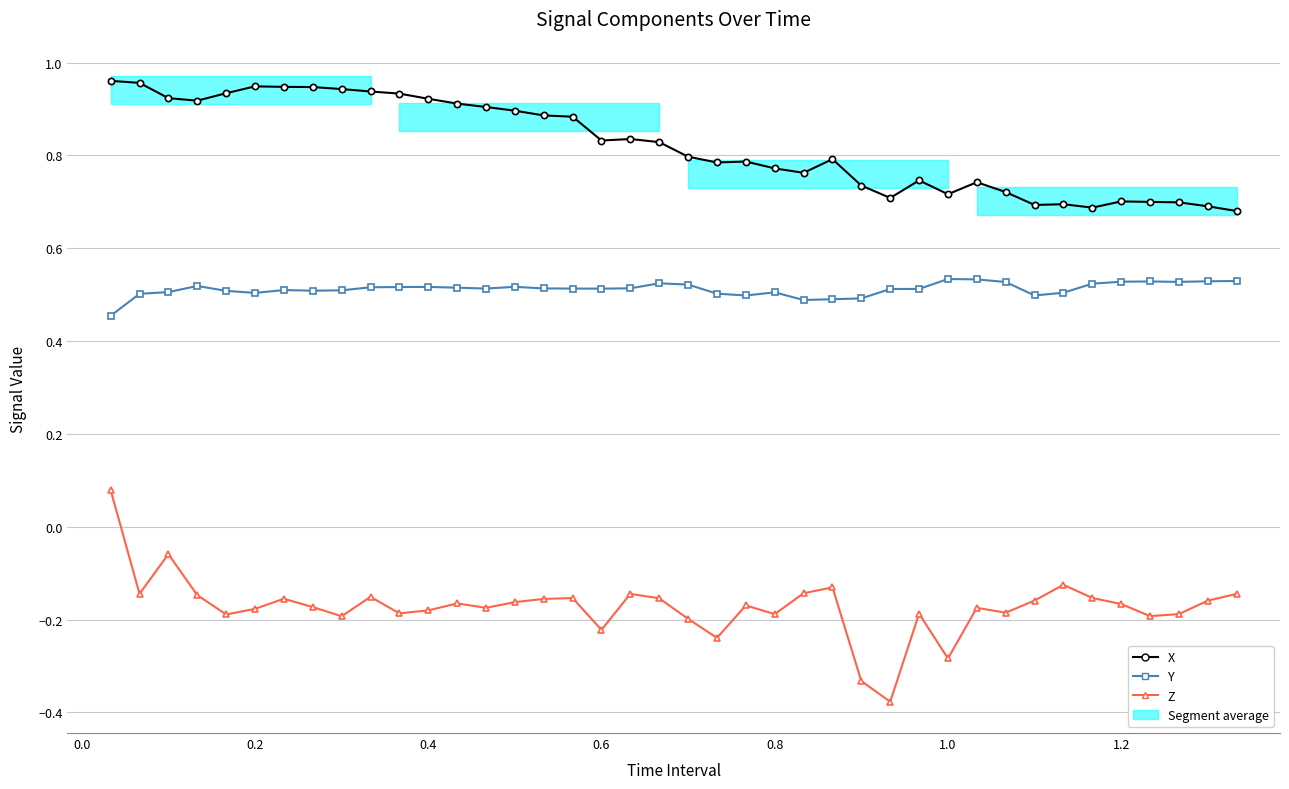

Reading right to left, transcribe all the data shown in this chart.

X: 0.7	0.7	0.7	0.7	0.7	0.7	0.7	0.7	0.7	0.7	0.7	0.7	0.7	0.7	0.8	0.8	0.8	0.8	0.8	0.8	0.8	0.8	0.8	0.9	0.9	0.9	0.9	0.9	0.9	0.9	0.9	0.9	0.9	0.9	0.9	0.9	0.9	0.9	1.0	1.0
Y: 0.5	0.5	0.5	0.5	0.5	0.5	0.5	0.5	0.5	0.5	0.5	0.5	0.5	0.5	0.5	0.5	0.5	0.5	0.5	0.5	0.5	0.5	0.5	0.5	0.5	0.5	0.5	0.5	0.5	0.5	0.5	0.5	0.5	0.5	0.5	0.5	0.5	0.5	0.5	0.5
Z: -0.1	-0.2	-0.2	-0.2	-0.2	-0.2	-0.1	-0.2	-0.2	-0.2	-0.3	-0.2	-0.4	-0.3	-0.1	-0.1	-0.2	-0.2	-0.2	-0.2	-0.2	-0.1	-0.2	-0.2	-0.2	-0.2	-0.2	-0.2	-0.2	-0.2	-0.2	-0.2	-0.2	-0.2	-0.2	-0.2	-0.1	-0.1	-0.1	0.1